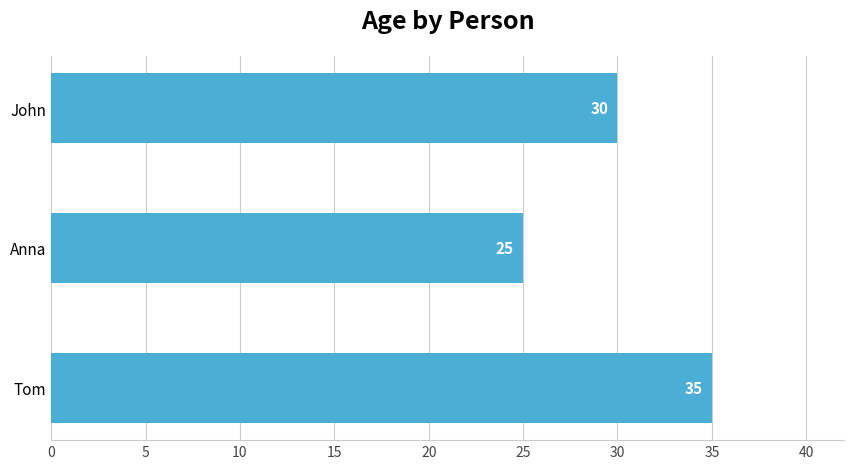

Approximately how many times larger is the value at Anna compared to John?

0.8